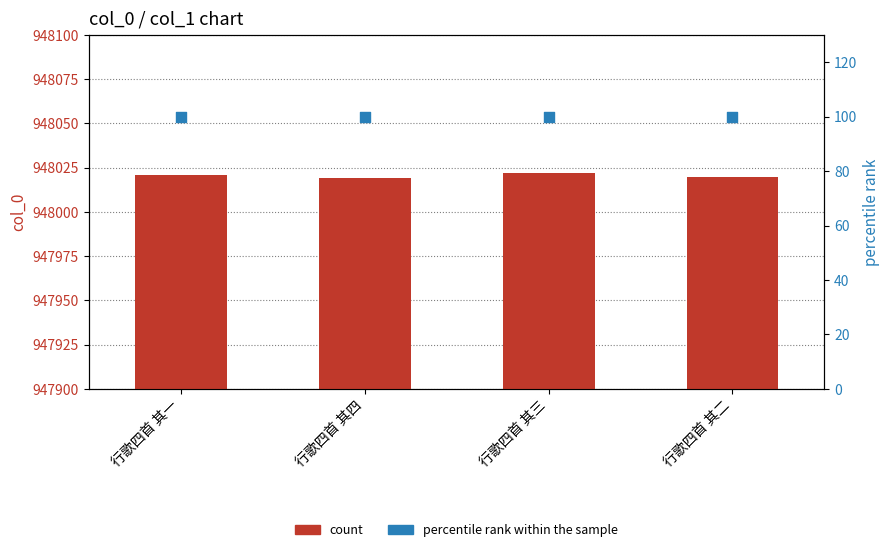

What are all the series names shown in the legend?

col_0 (count), percentile rank within the sample